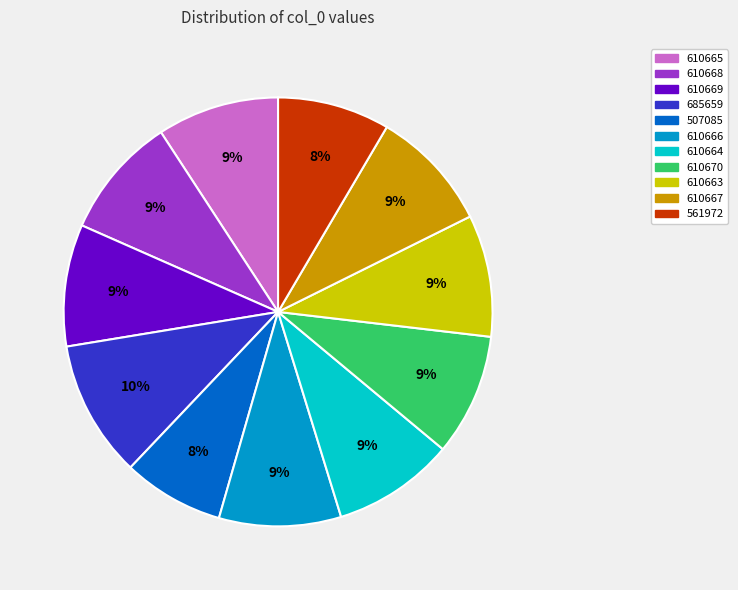

Which category has the biggest portion of the pie?

685659